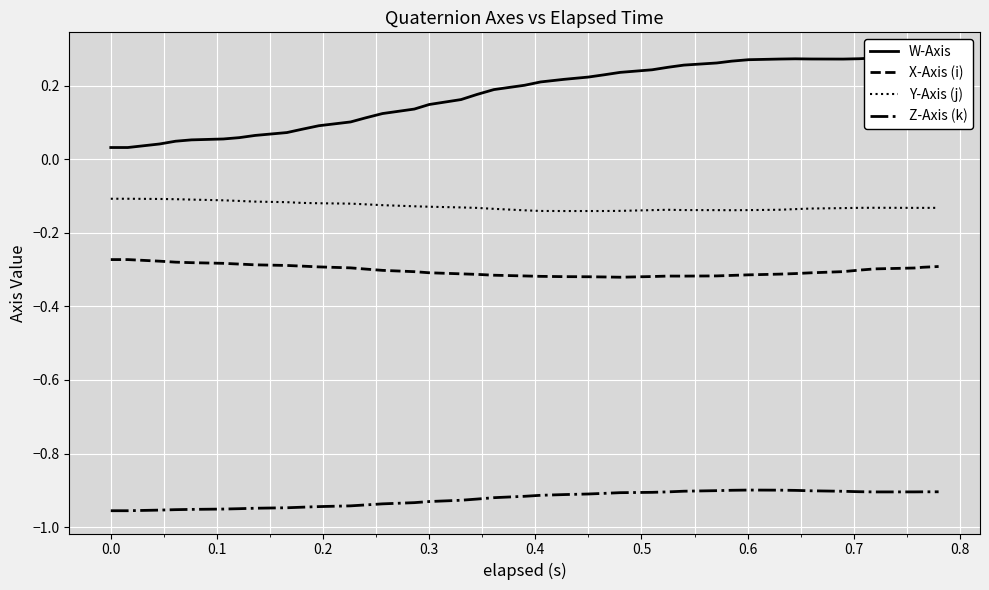

True or false: X-Axis (i) and Z-Axis (k) intersect in this chart.

False